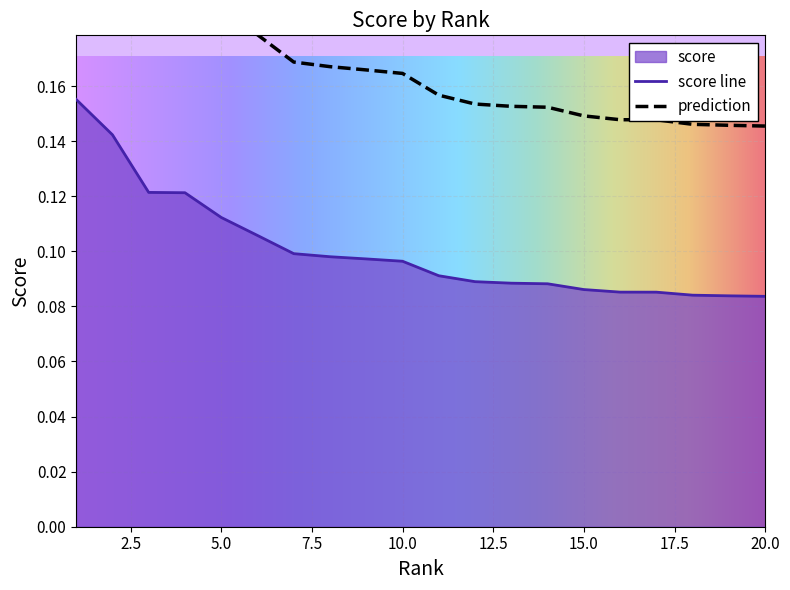

Reading left to right, extract all data points from this chart.

1=0.2	2=0.1	3=0.1	4=0.1	5=0.1	6=0.1	7=0.1	8=0.1	9=0.1	10=0.1	11=0.1	12=0.1	13=0.1	14=0.1	15=0.1	16=0.1	17=0.1	18=0.1	19=0.1	20=0.1